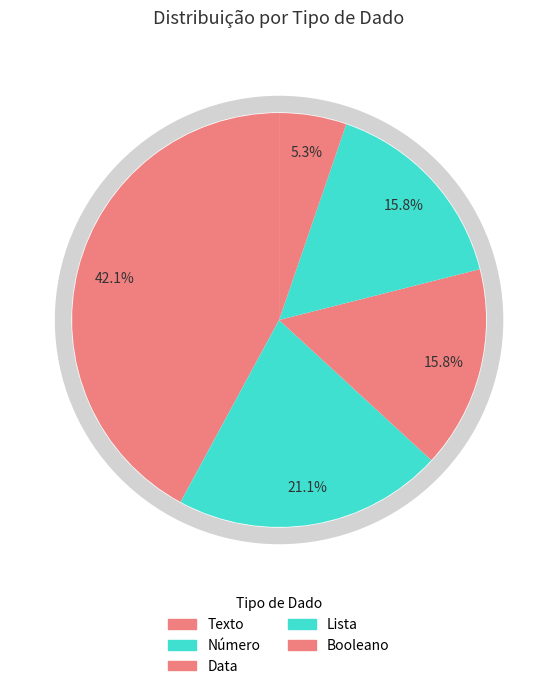

To the nearest percent, what is the difference between the largest and smallest slice percentages?

37%